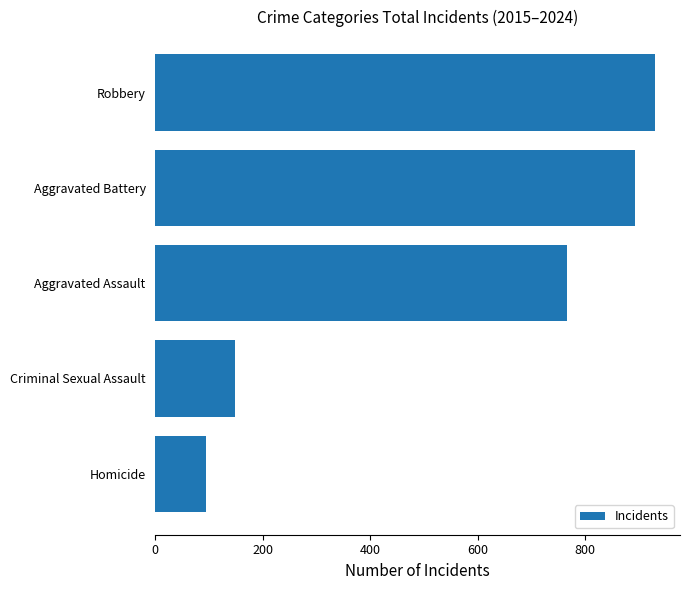

Reading top to bottom, what are all the values shown in this chart?

930	893	767	149	94